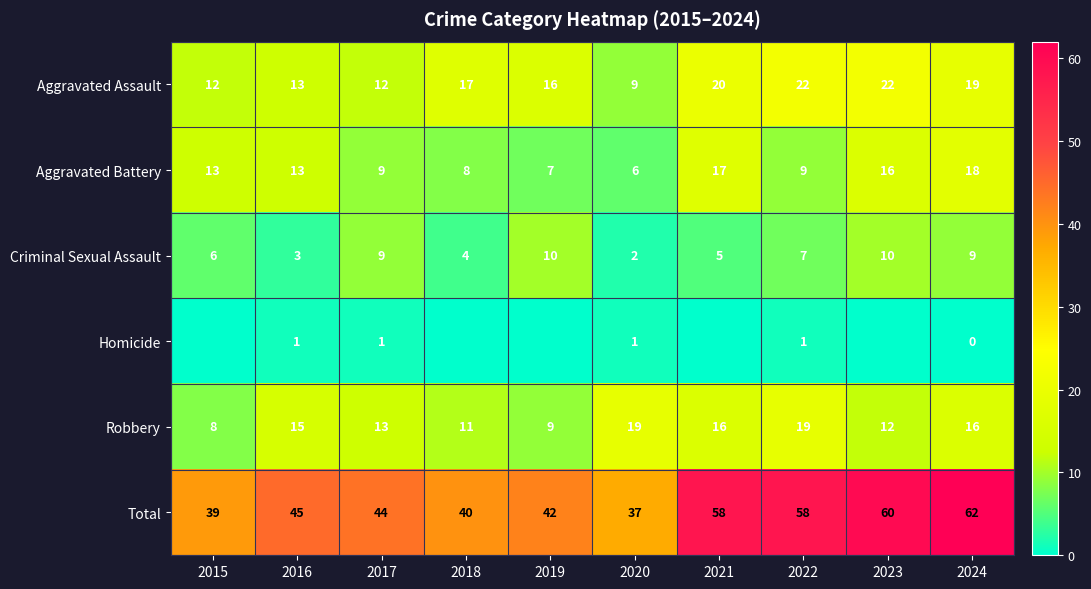

The value of Aggravated Battery at 2021 is 17. True or false?

True